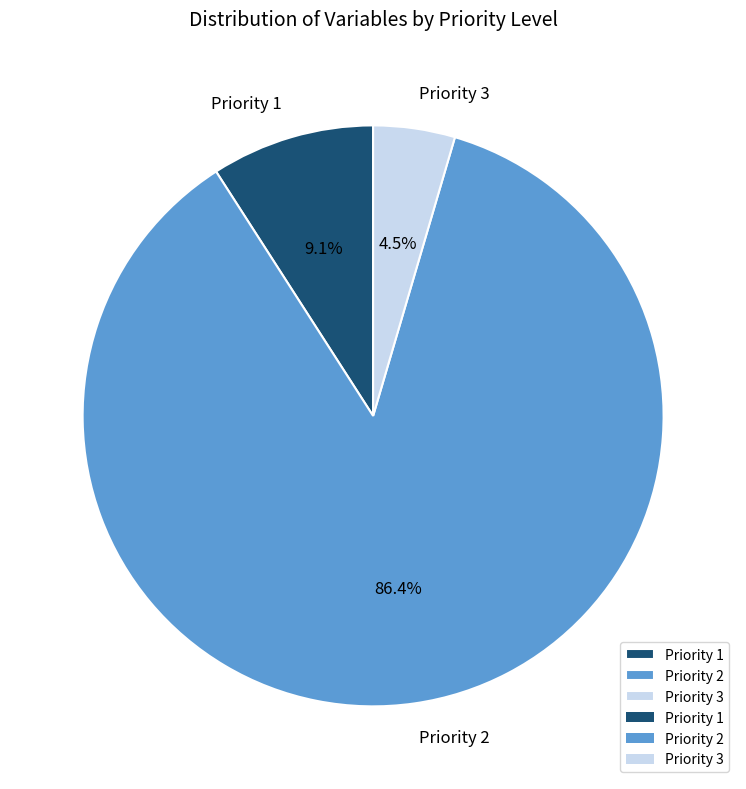

What is the largest slice in the pie chart?

Priority 2